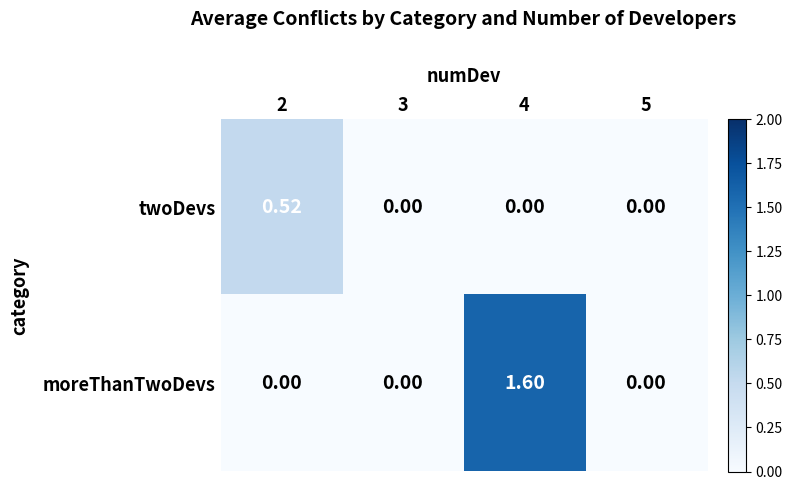

Is the value of twoDevs at 3 greater than the value of moreThanTwoDevs at 4?

No